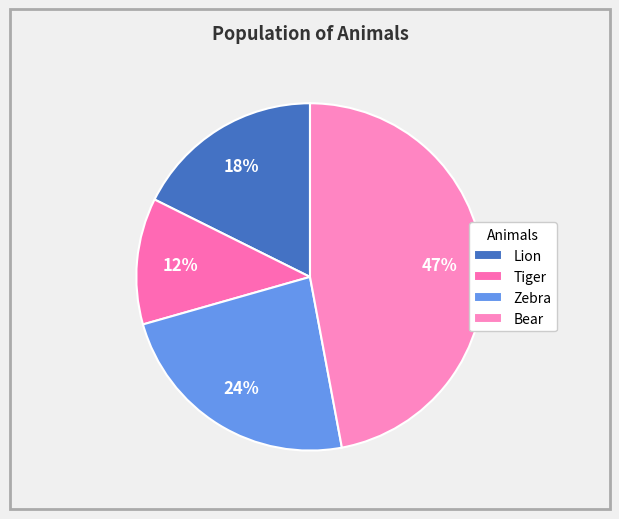

Is Bear the majority of the pie?

No